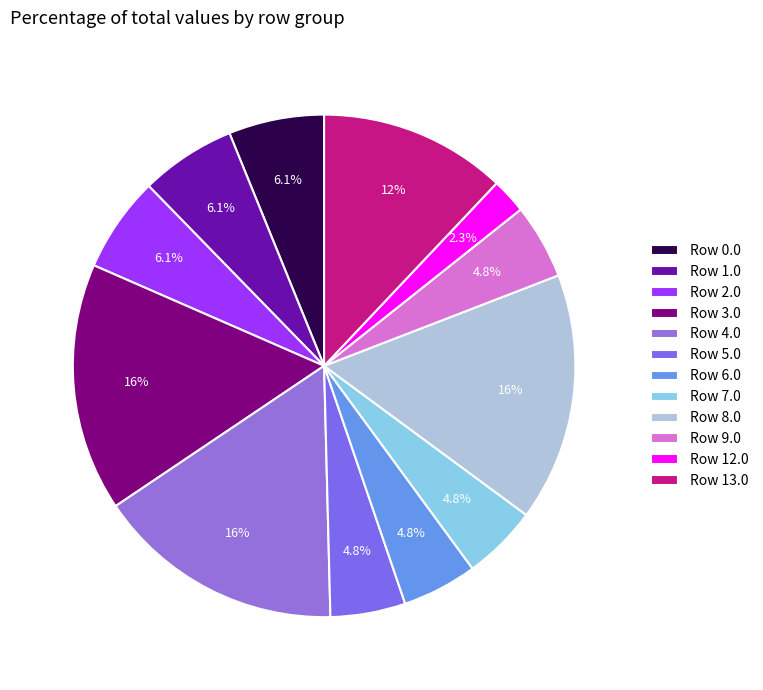

How many slices are in this pie chart?

12